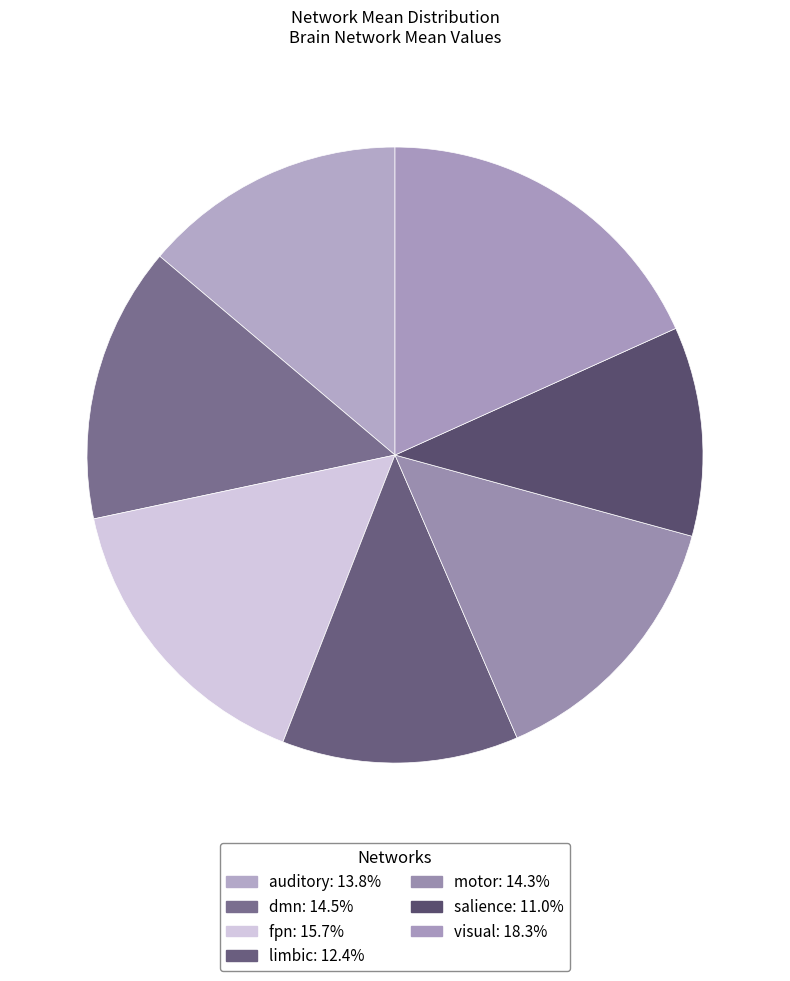

The auditory slice represents 14% of the pie. True or false?

True